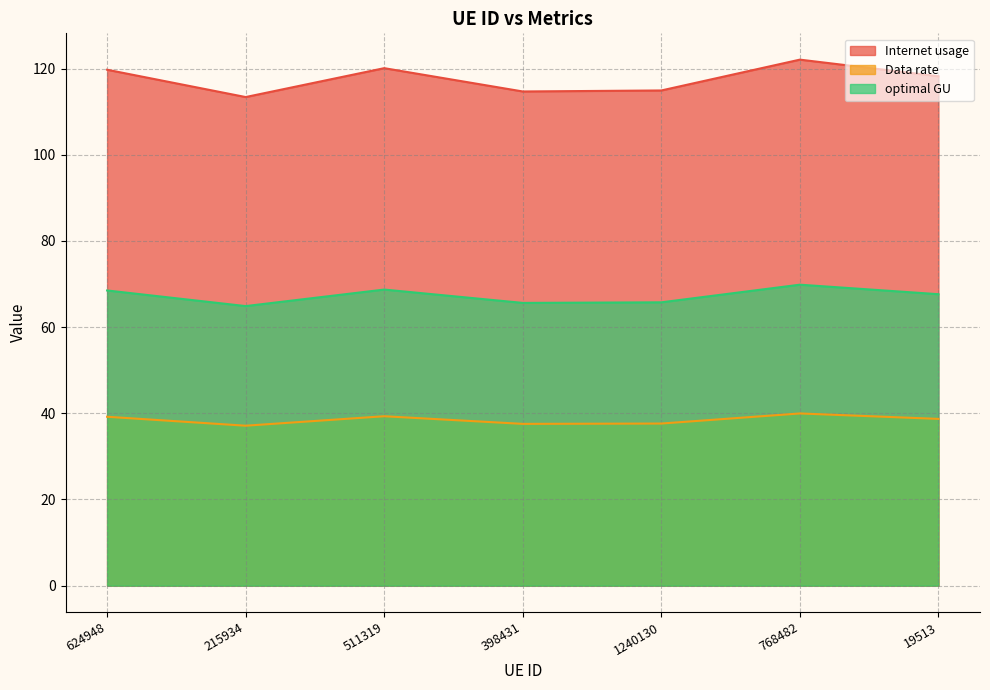

Where is the first local minimum for optimal GU?

215934